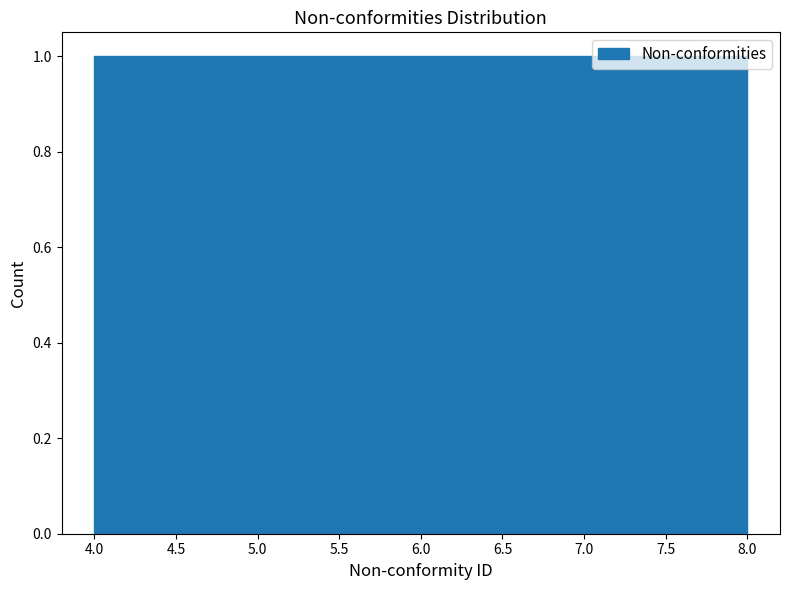

Reading left to right, list every bar in this chart as the range it spans on the x-axis followed by its height. The values are not printed on the chart, so give them approximately, as read against the axis.

4.0 to 4.8: 1
4.8 to 5.6: 1
5.6 to 6.4: 1
6.4 to 7.2: 1
7.2 to 8.0: 1